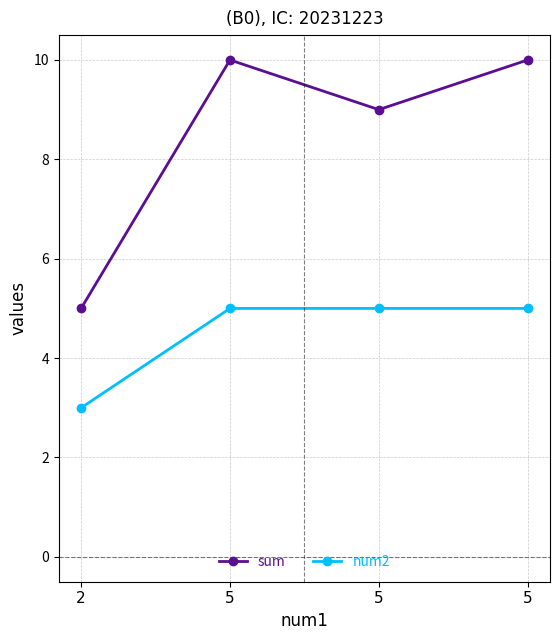

The value of sum at 2 is 5. True or false?

True